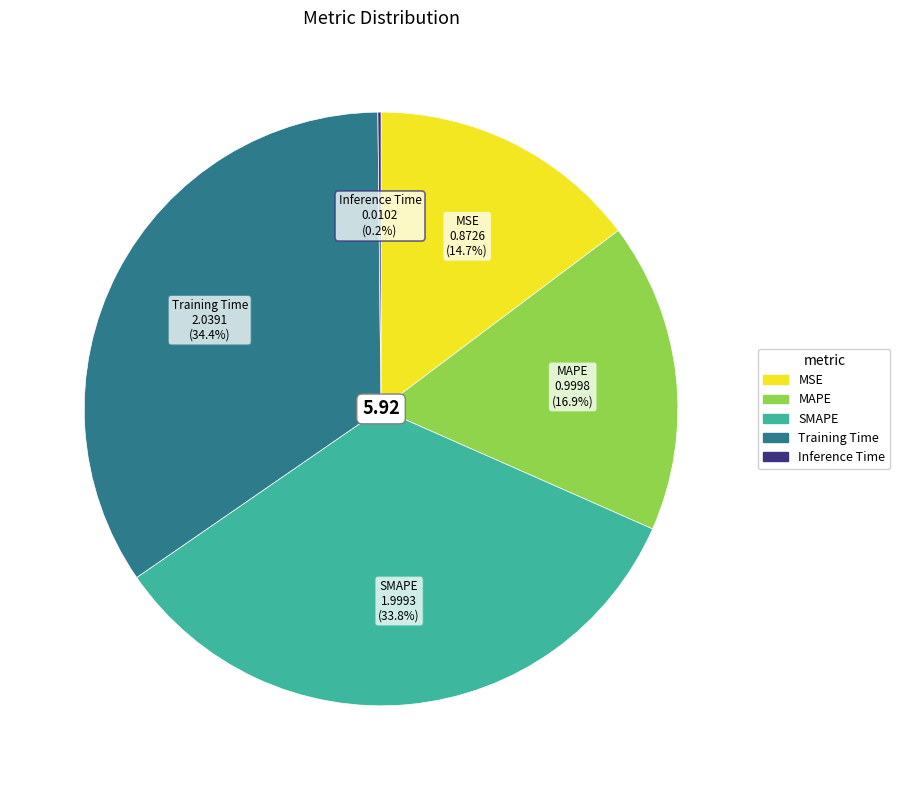

Is there any slice that represents more than half of the pie?

No